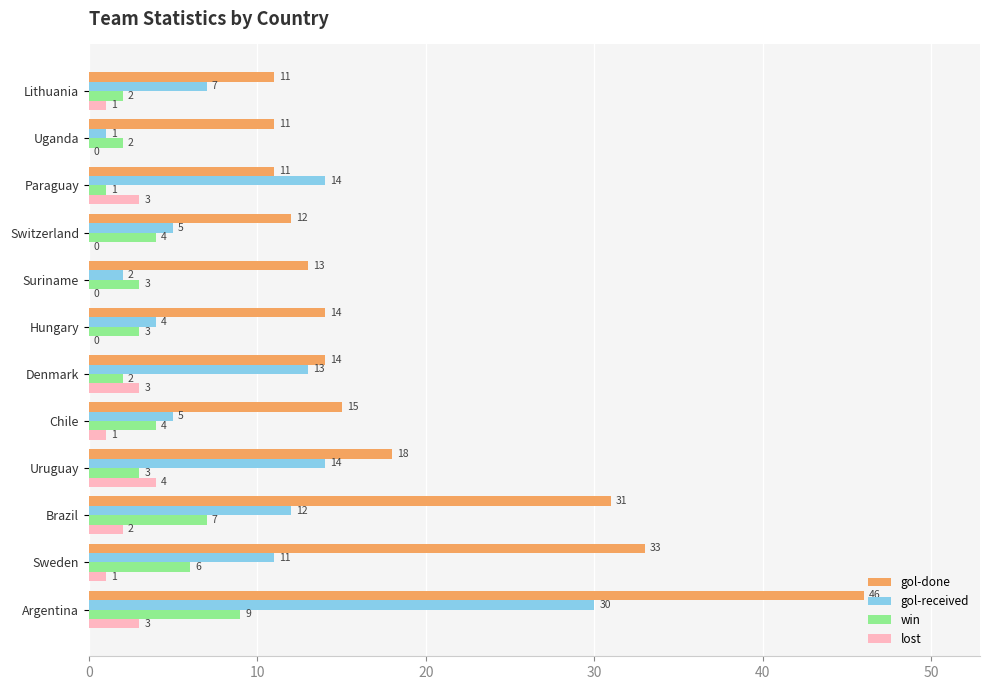

Which series changed the most between Denmark and Paraguay?

gol-done